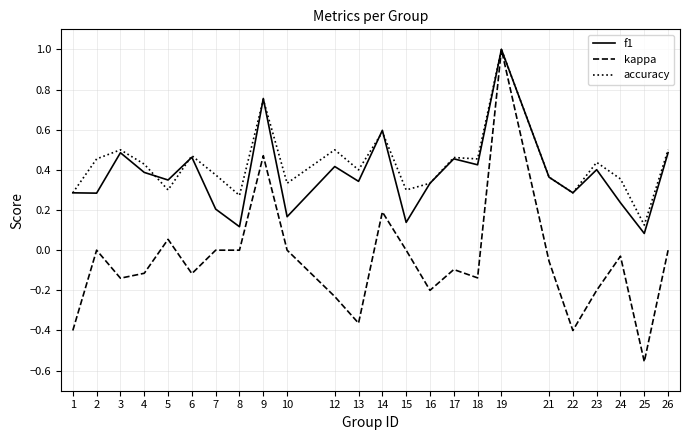

What is the total value across all series at 7?

0.6